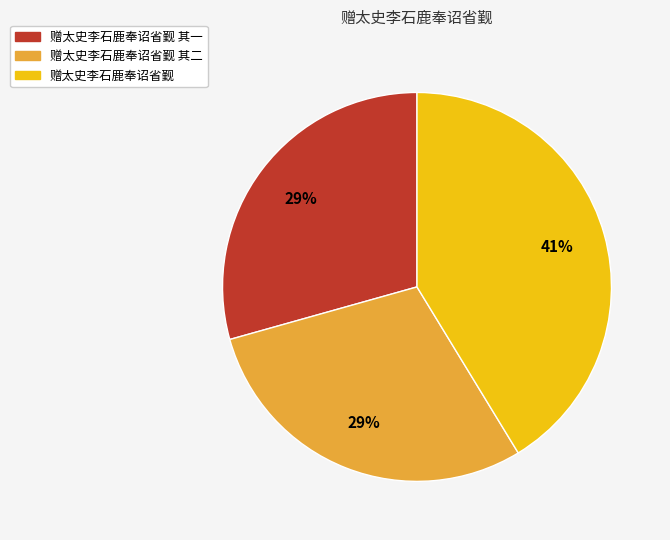

Does any single category account for the majority?

No